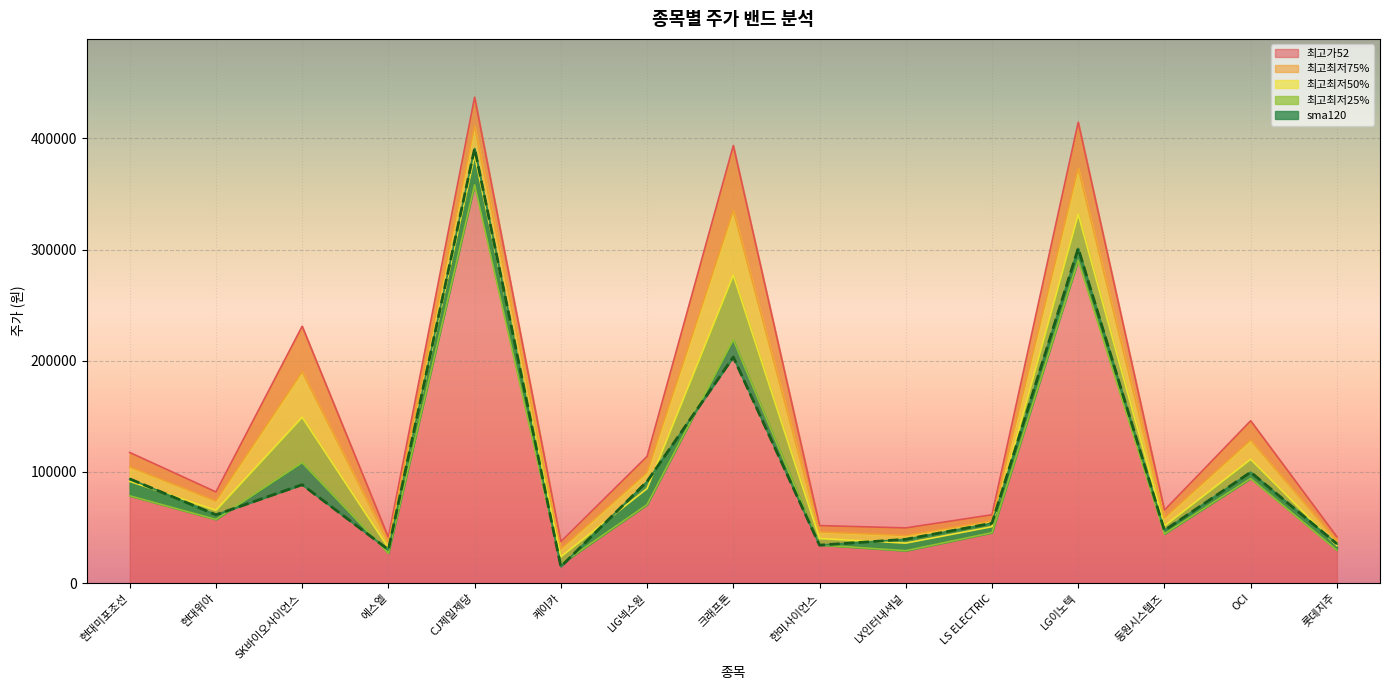

Rank the series at OCI from highest to lowest value.

최고가52, 최고최저75%, 최고최저50%, sma120, 최고최저25%